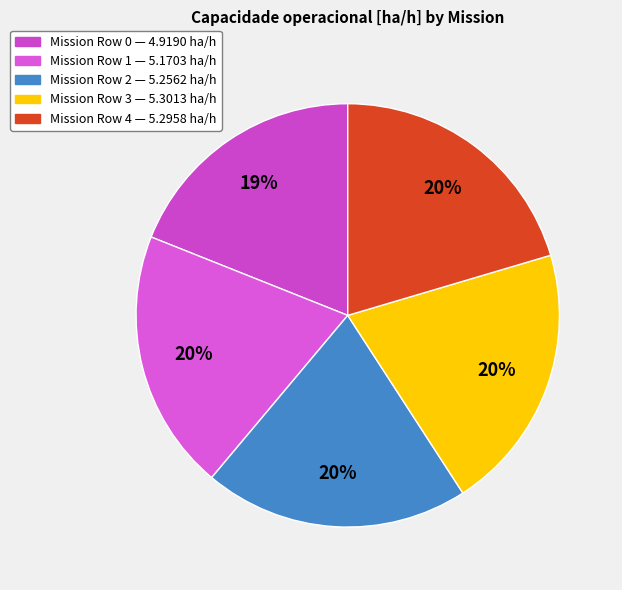

Is there any slice that represents more than half of the pie?

No